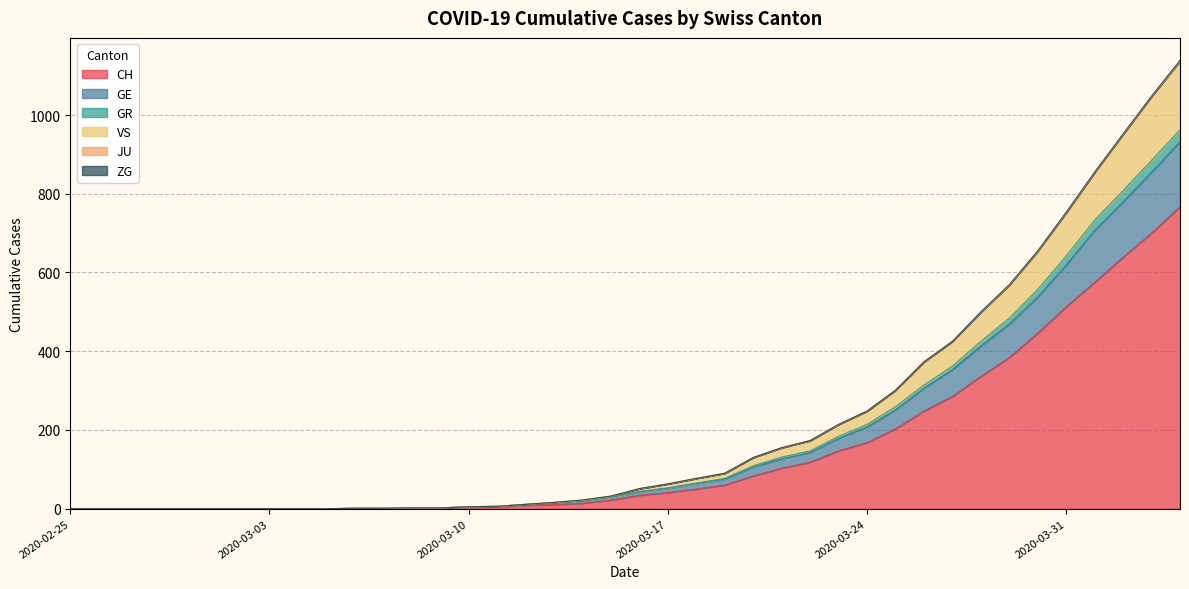

What is the maximum value for CH?

767